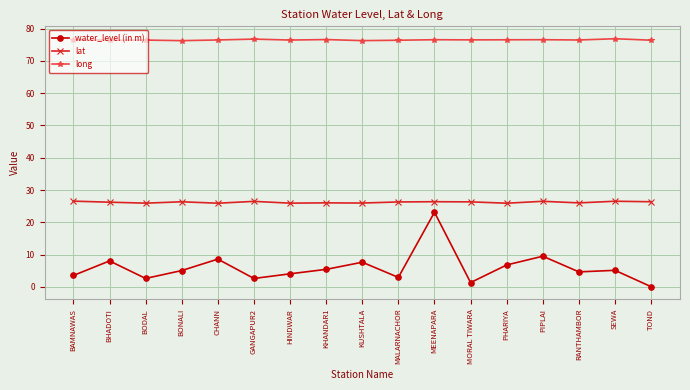

The value of long at TOND is 76.4. True or false?

True